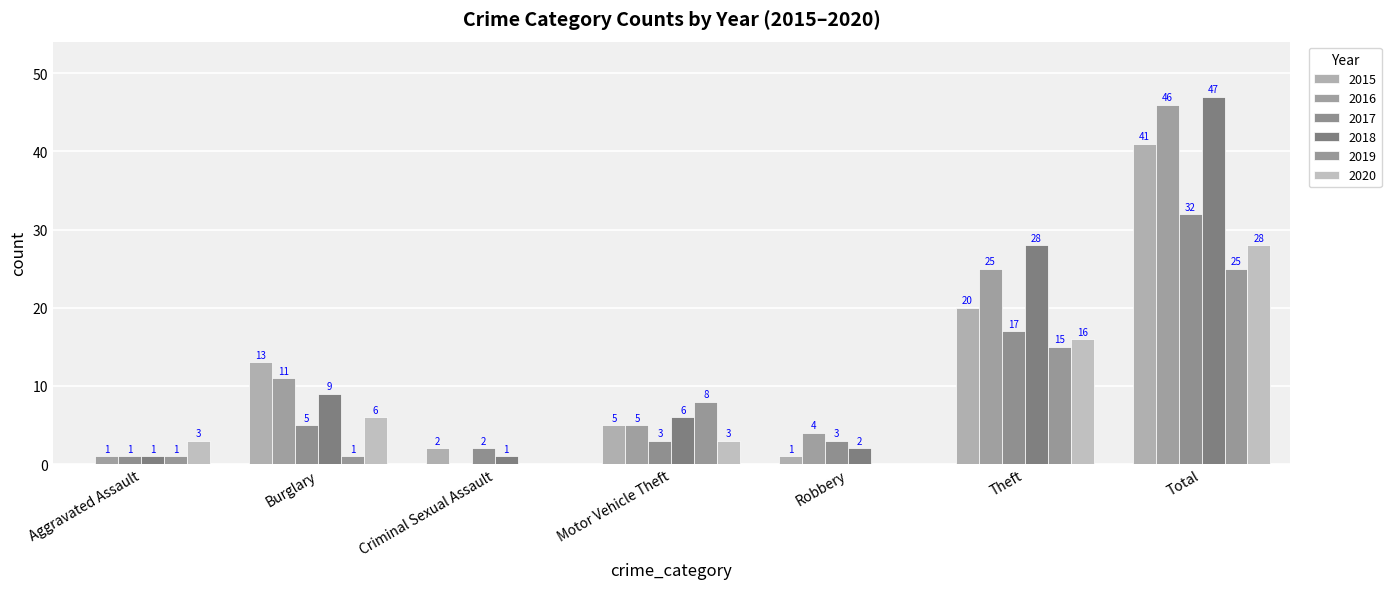

Which series has the widest spread of values?

2016